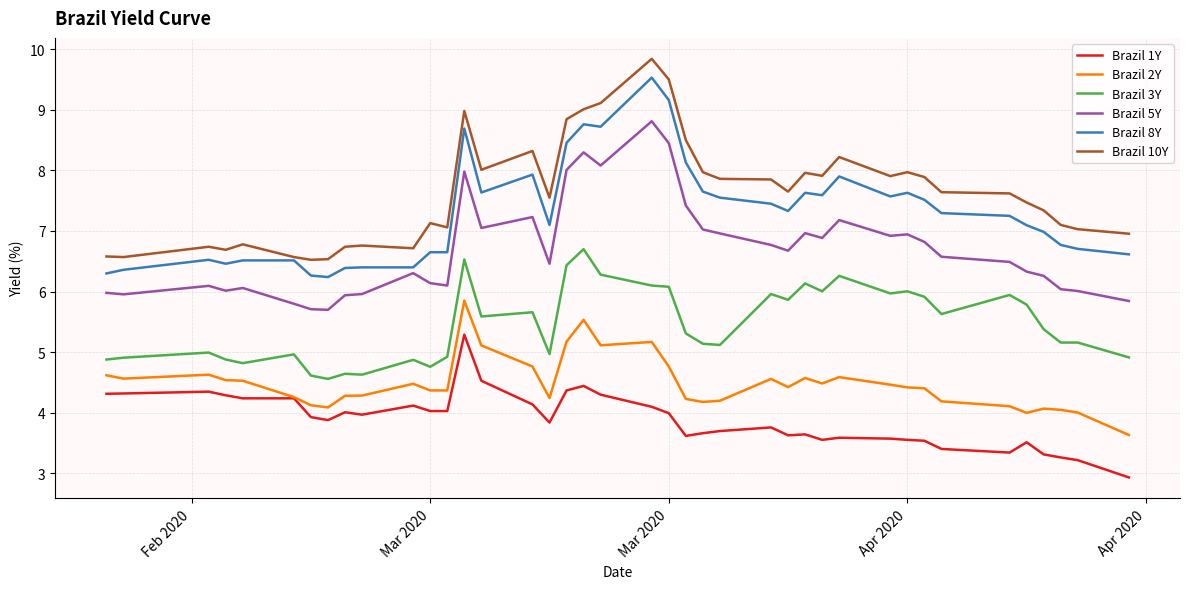

List the series in order of their peak value, highest first.

Brazil 10Y, Brazil 8Y, Brazil 5Y, Brazil 3Y, Brazil 2Y, Brazil 1Y